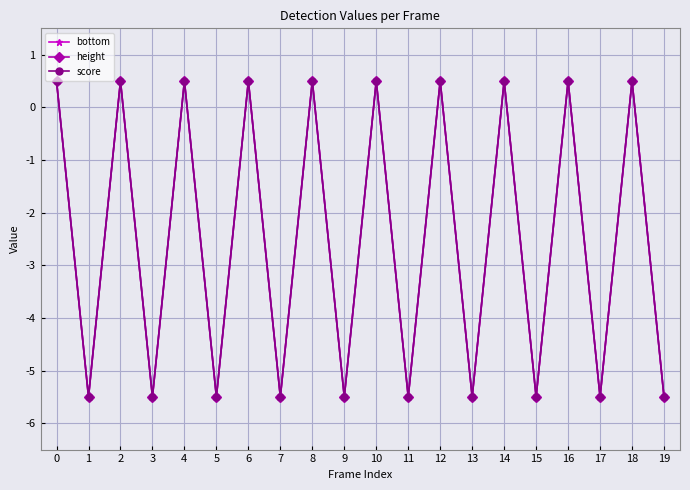

Does the chart have visible grid lines?

Yes